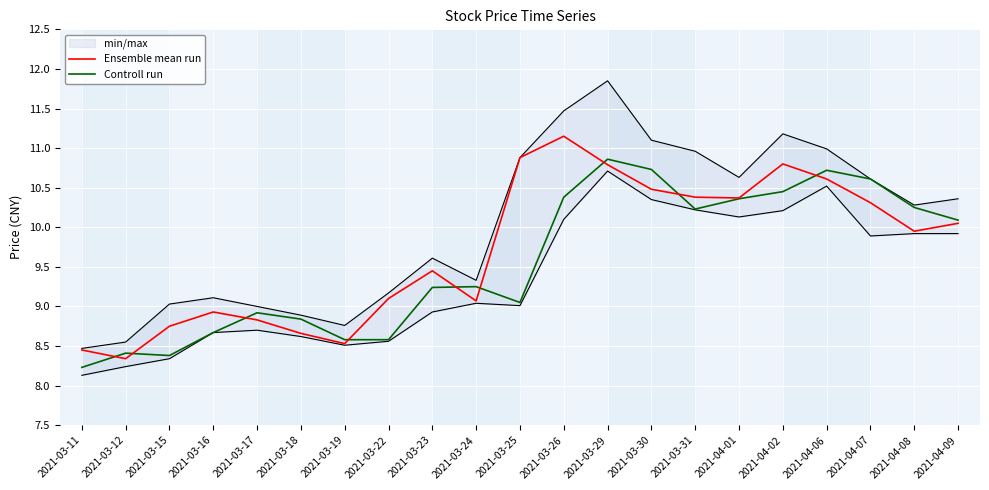

The Controll run series shows 12.3 at 2021-03-25. True or false?

False